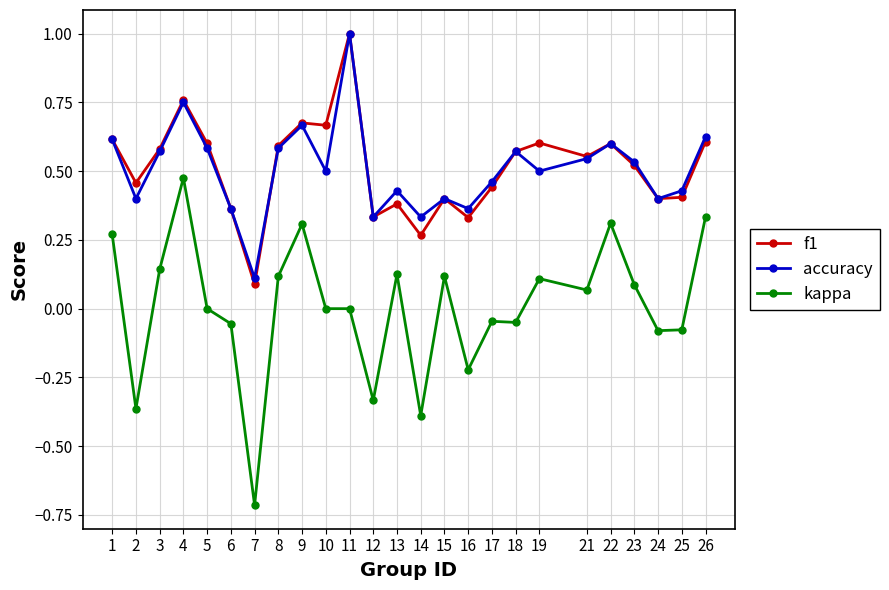

Which label corresponds to the smallest value in the chart?

7